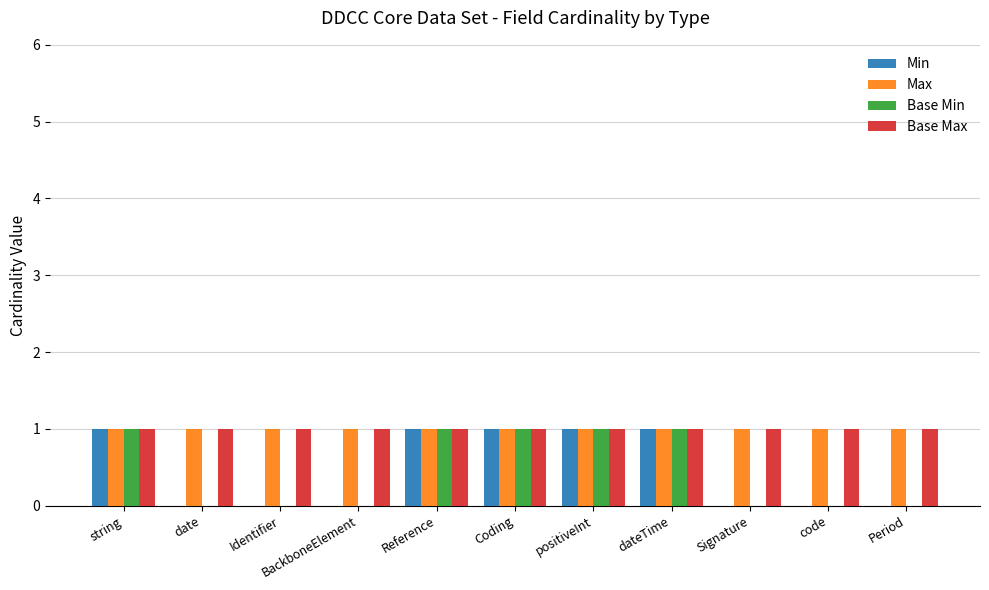

The value of Base Min at Period is 1. True or false?

False